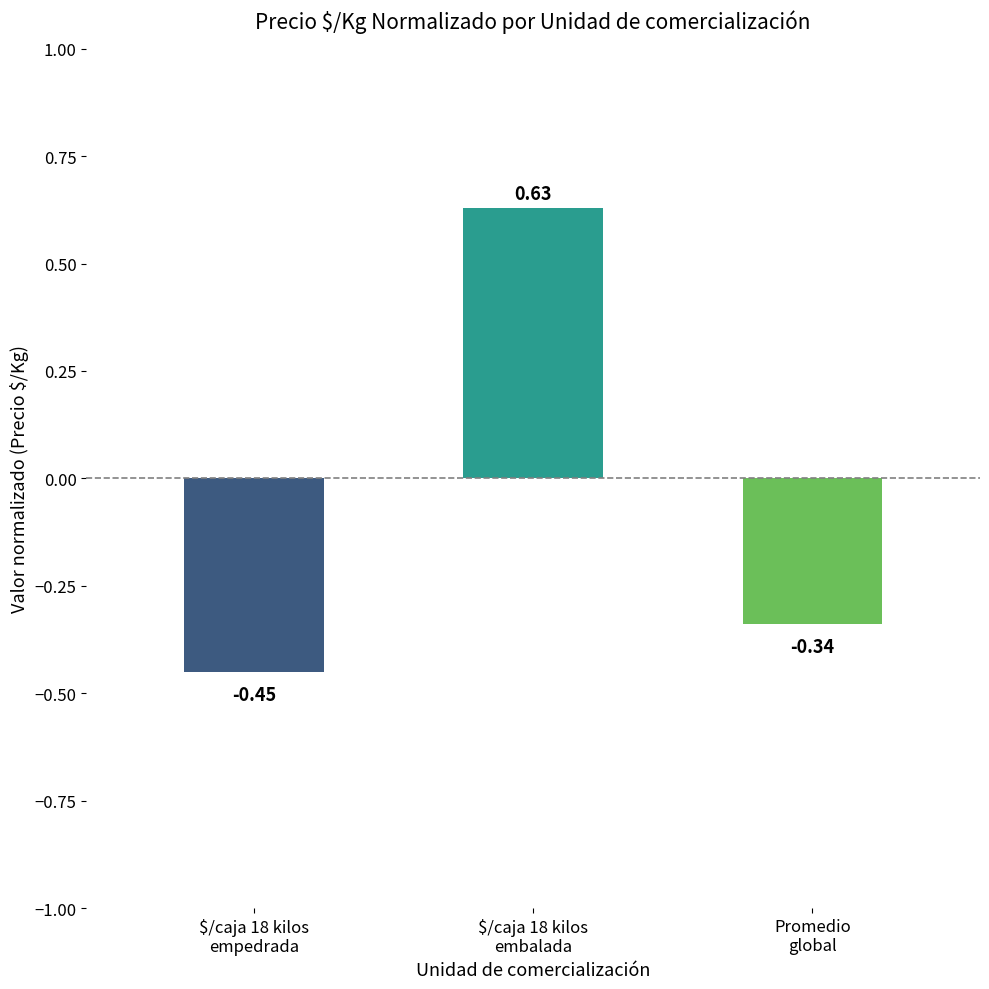

Are the bars horizontal?

No